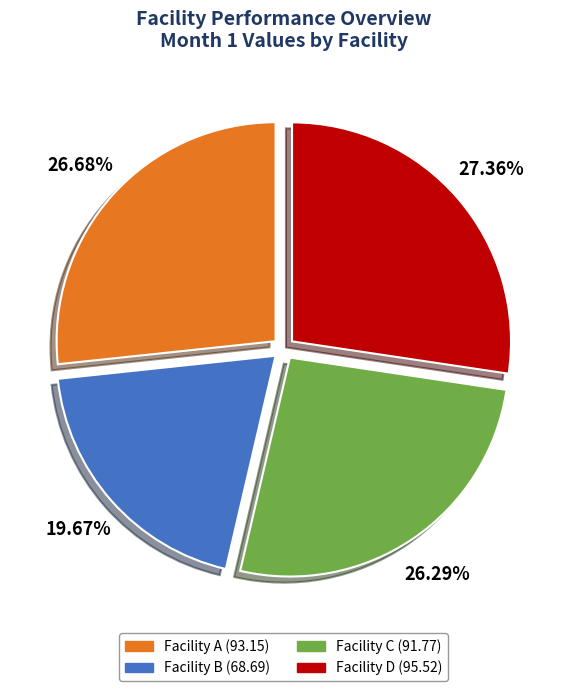

To the nearest percent, what portion does Facility D represent?

27%